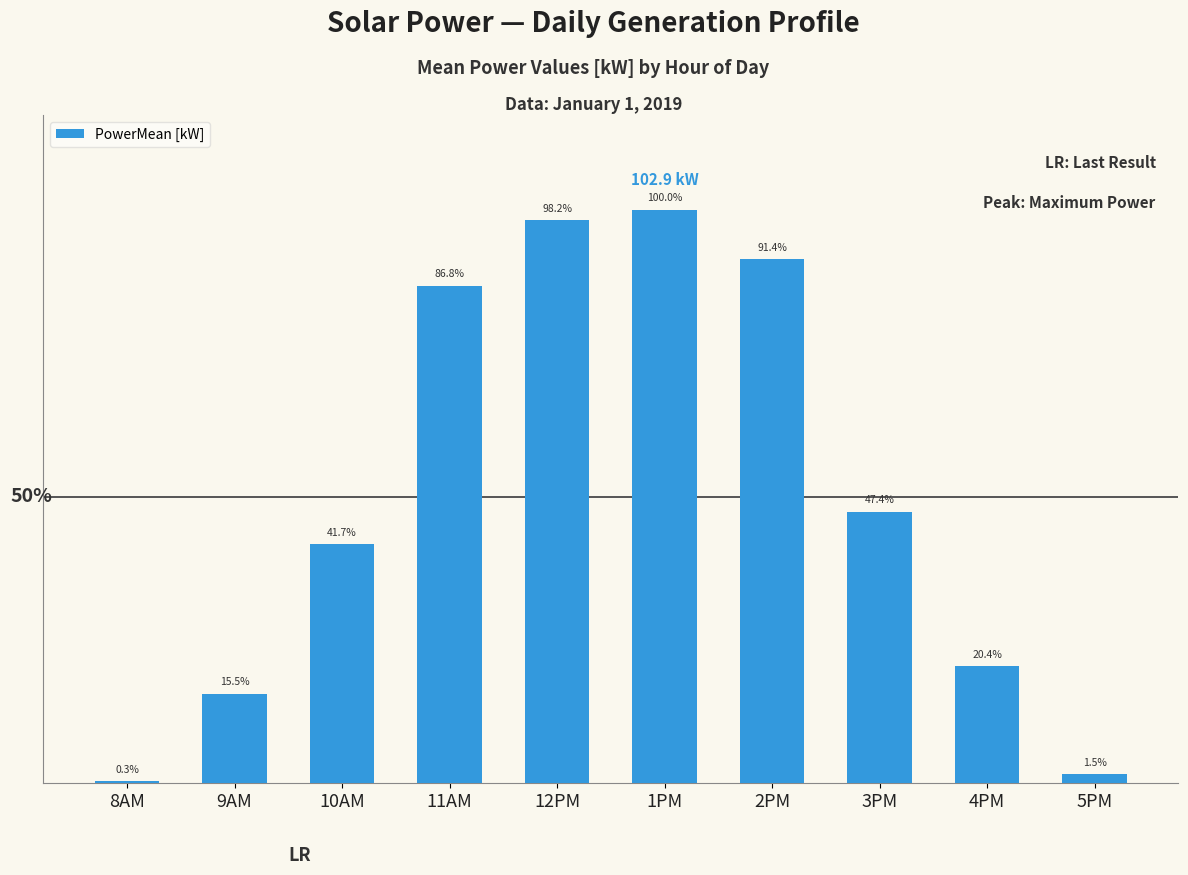

What is the ratio of the value at 2PM to the value at 10AM?

2.2